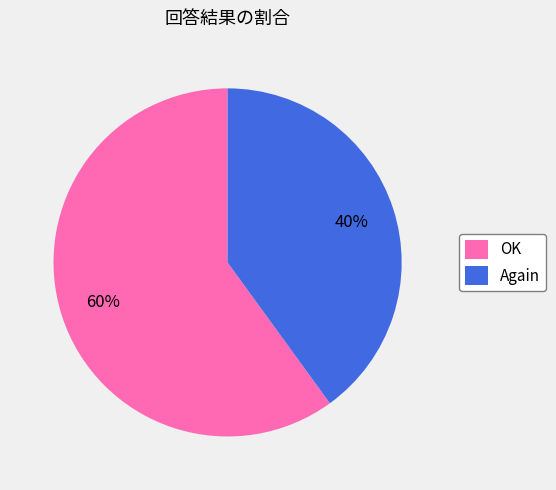

Count the number of slices in the pie.

2